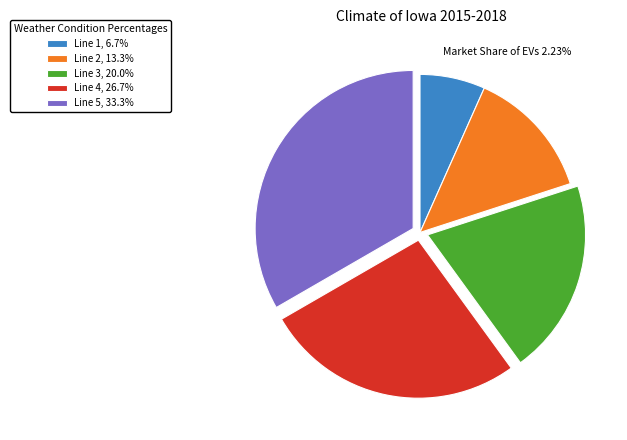

Combined, do Line 3, 20.0% and Line 1, 6.7% account for over 50%?

No